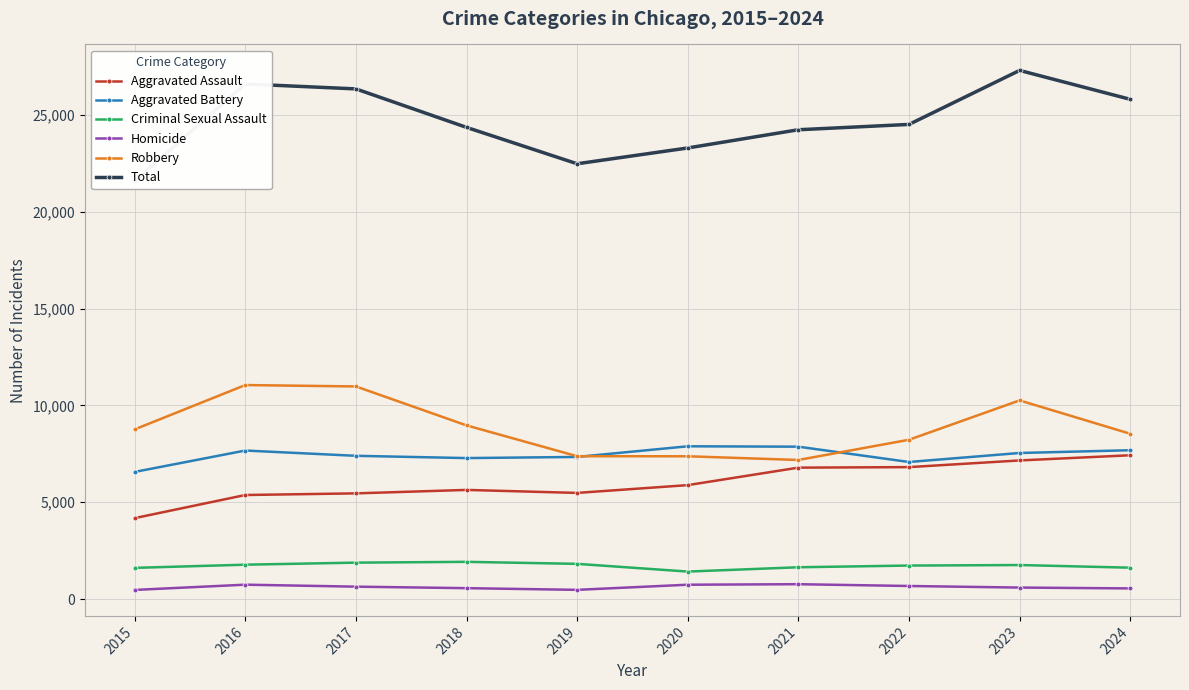

True or false: Robbery and Criminal Sexual Assault intersect in this chart.

False